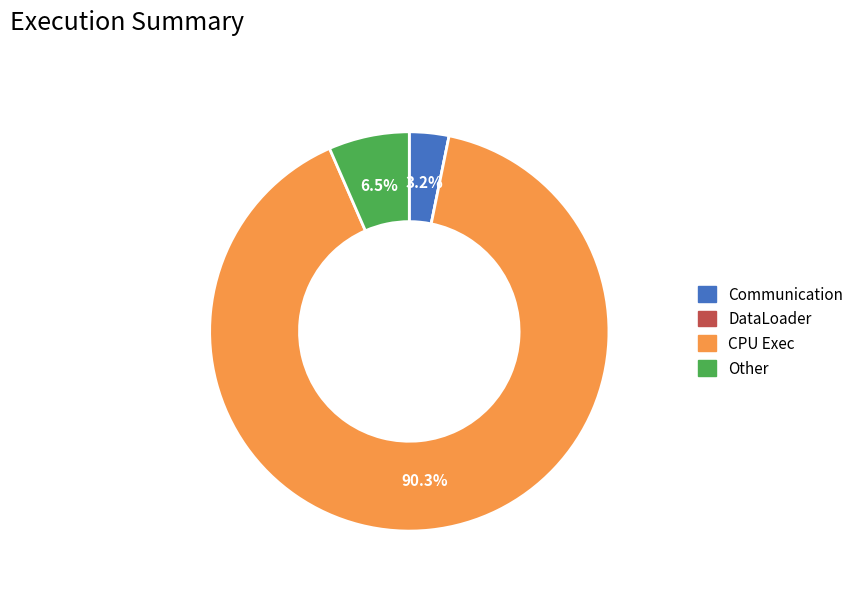

Is there any slice that represents more than half of the pie?

Yes